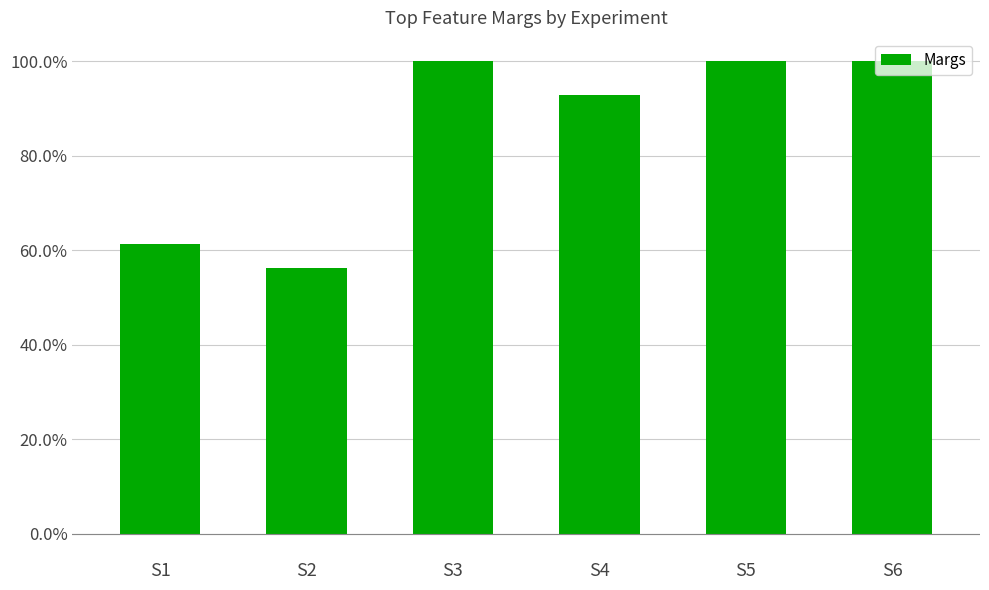

Are the bars horizontal?

No